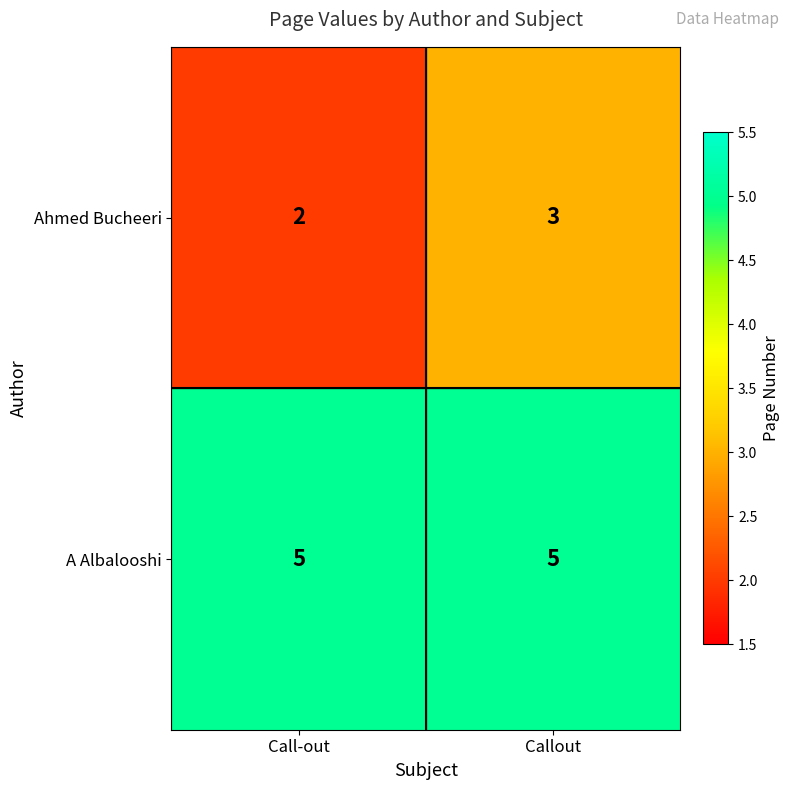

Count the number of data series in this chart.

2